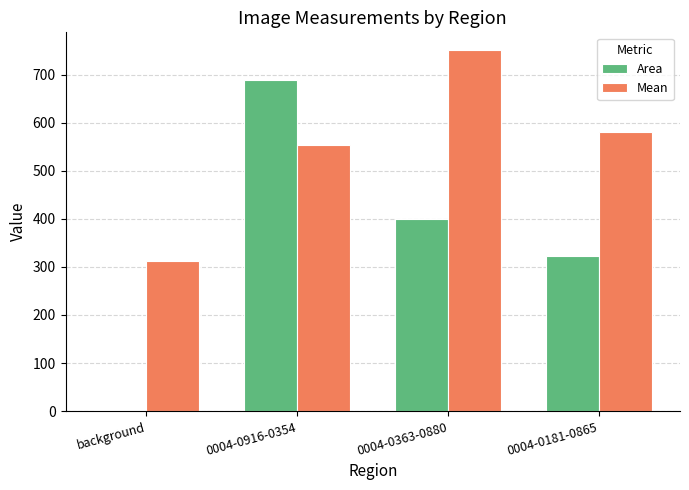

What is the difference between the second highest and minimum values in the Area series?

396.6